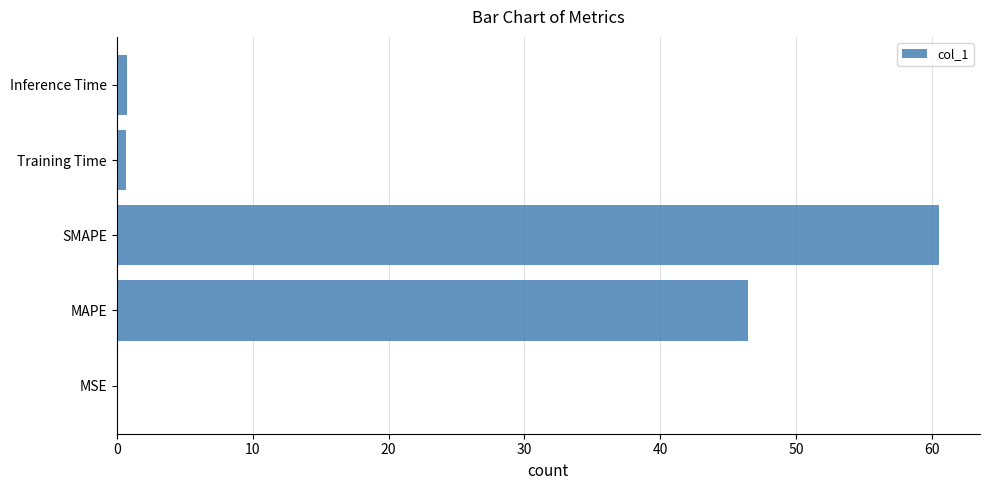

At which category does the chart reach its peak across all series?

SMAPE